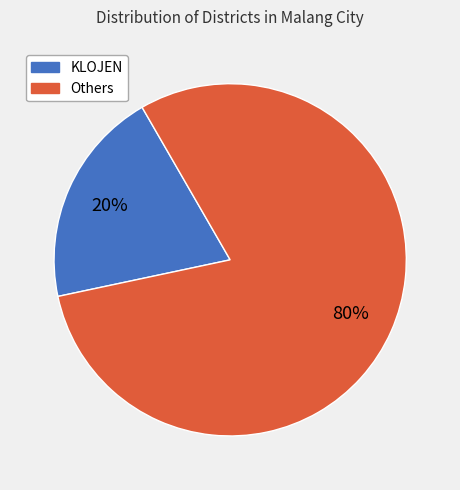

Is Others the majority of the pie?

Yes